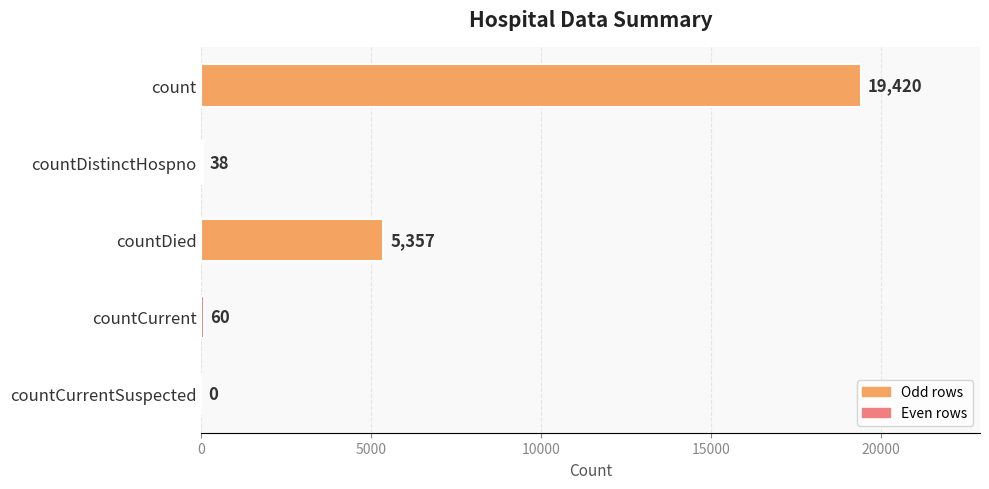

What is the sum of all values?

24875